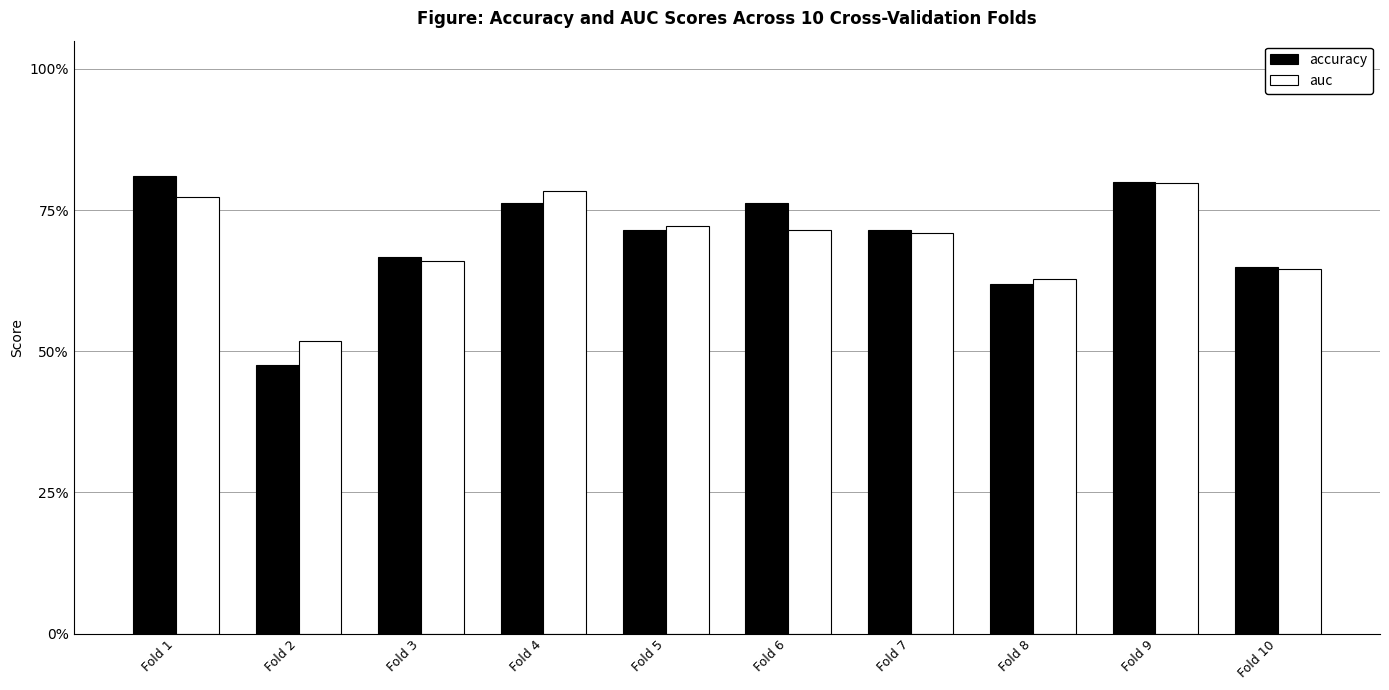

Does the chart contain any negative values?

No